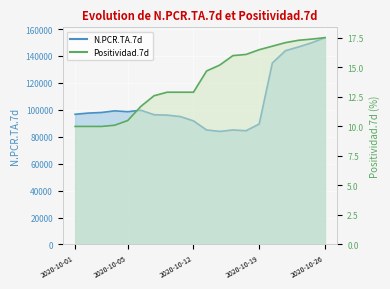

What is the minimum value for Positividad.7d?

10.0